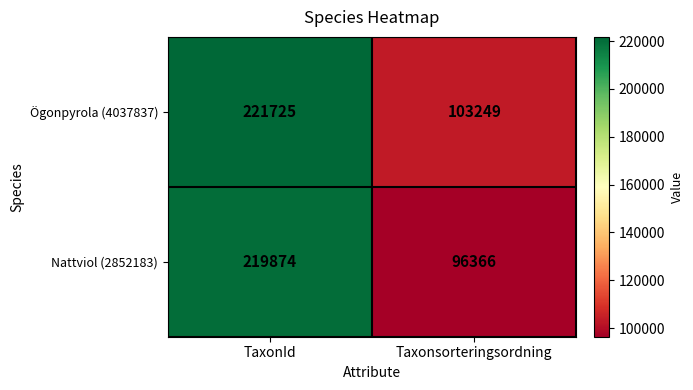

Rank the series by their average value, from lowest to highest.

Nattviol (2852183), Ögonpyrola (4037837)